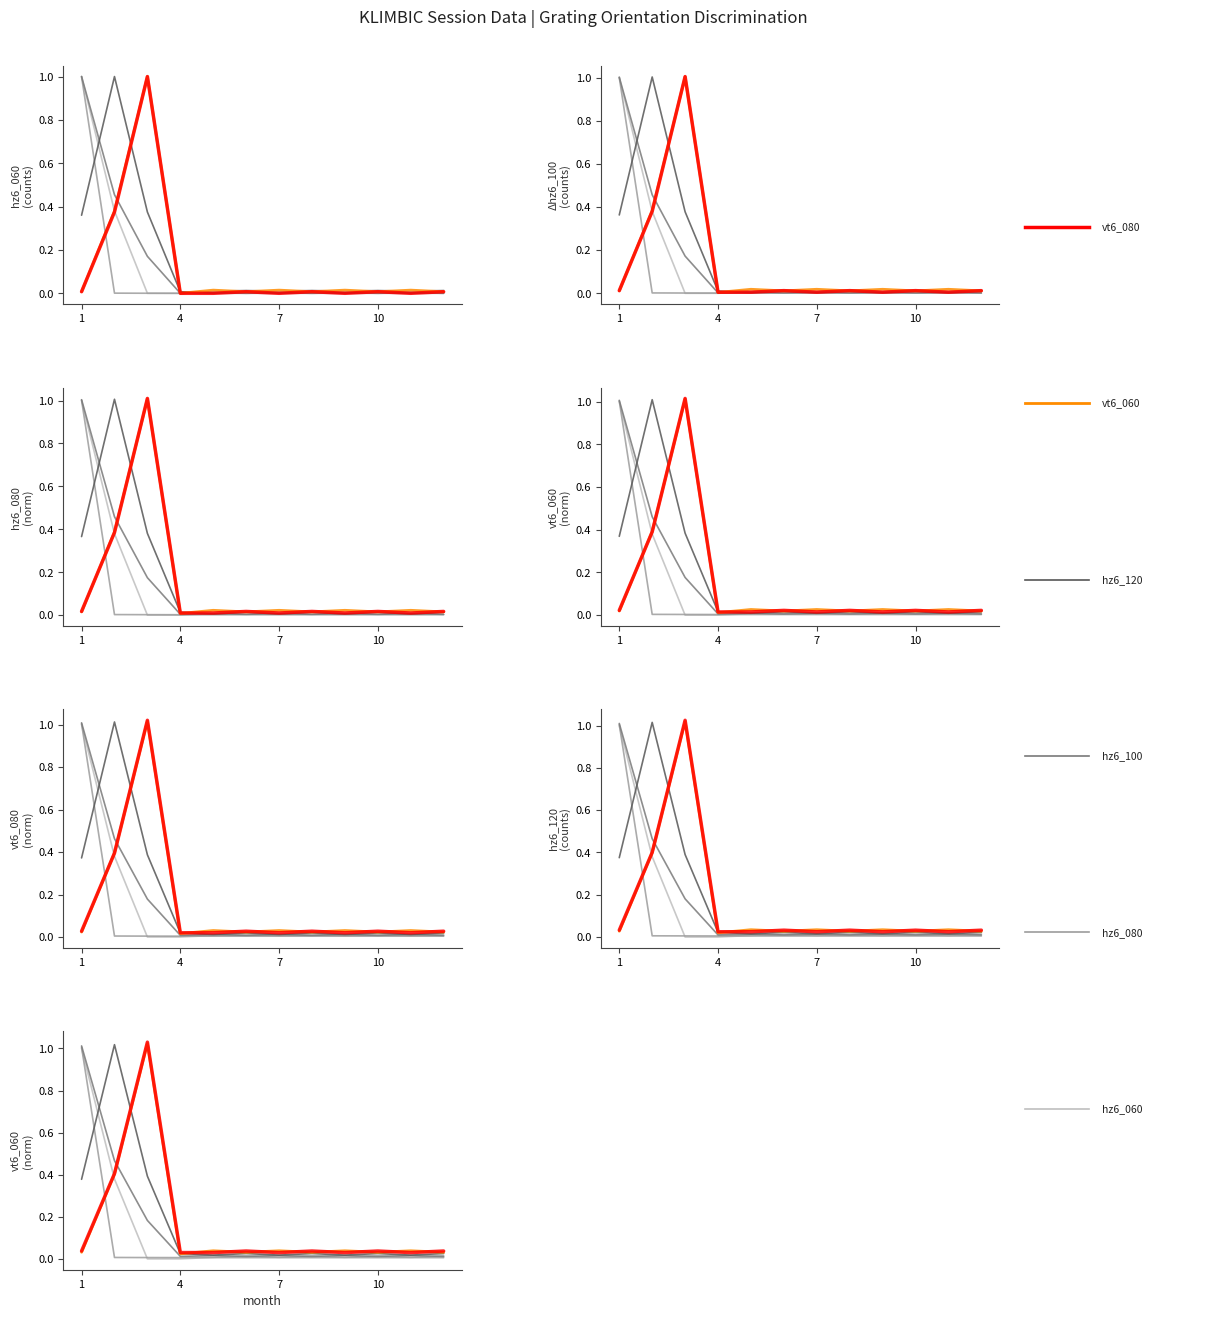

Is the value of vt6_080 at 10 greater than the value of hz6_100 at 7?

No